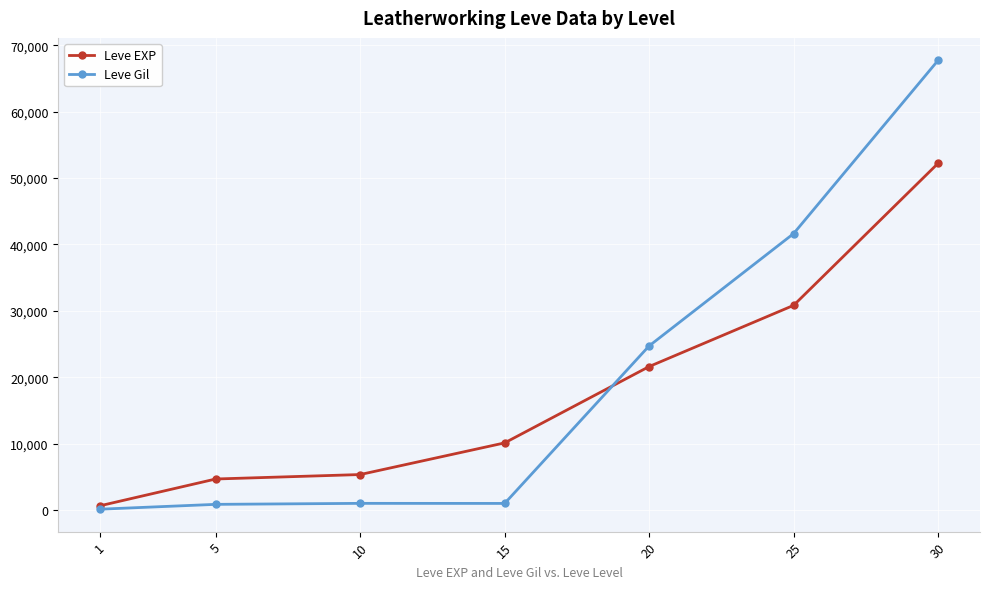

Which series changed the most between 20 and 25?

Leve Gil